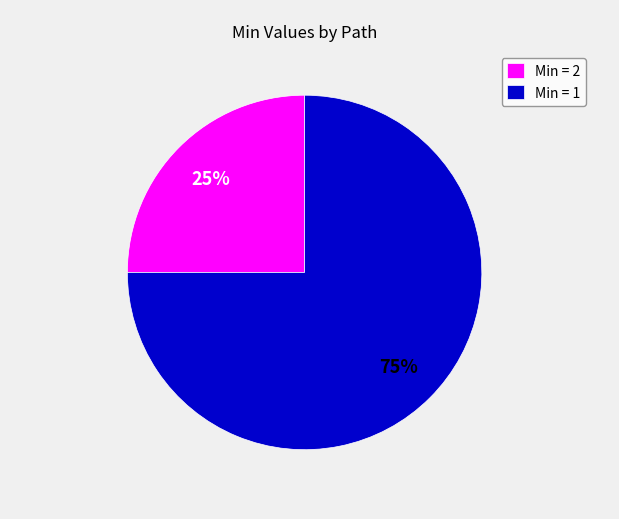

To the nearest percent, what is the difference between the largest and smallest slice percentages?

50%